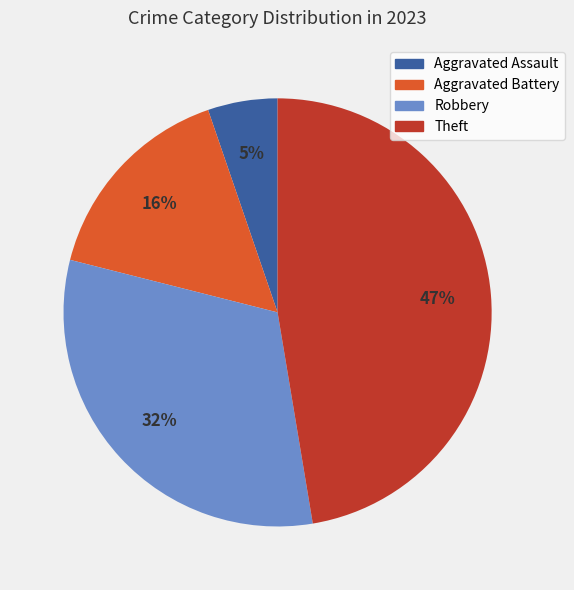

The Aggravated Battery slice represents 3% of the pie. True or false?

False